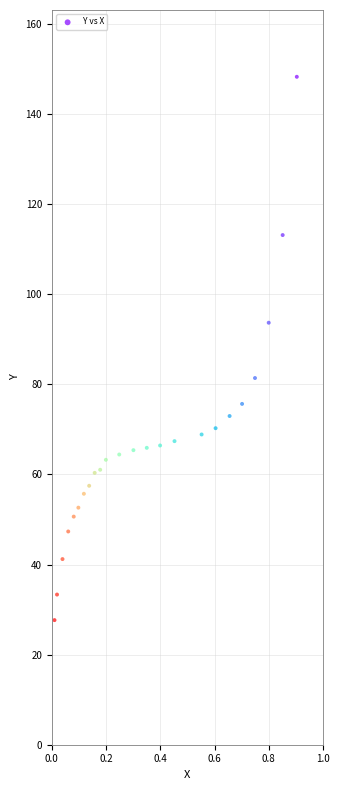

What is the range of X values (max minus min)?

0.9